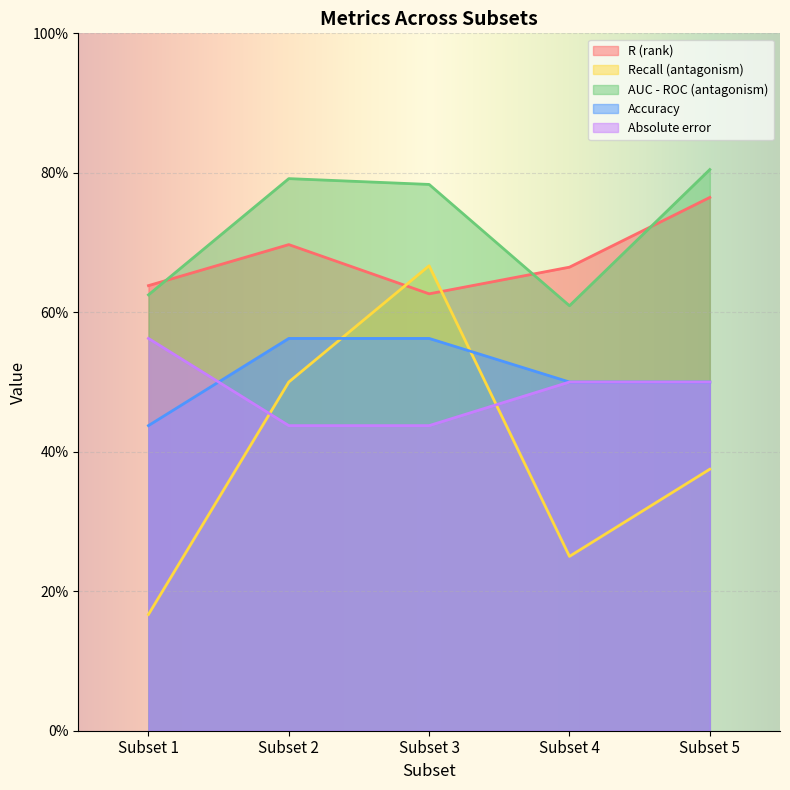

True or false: Recall (antagonism) has more than 1 points higher than both neighbors.

False